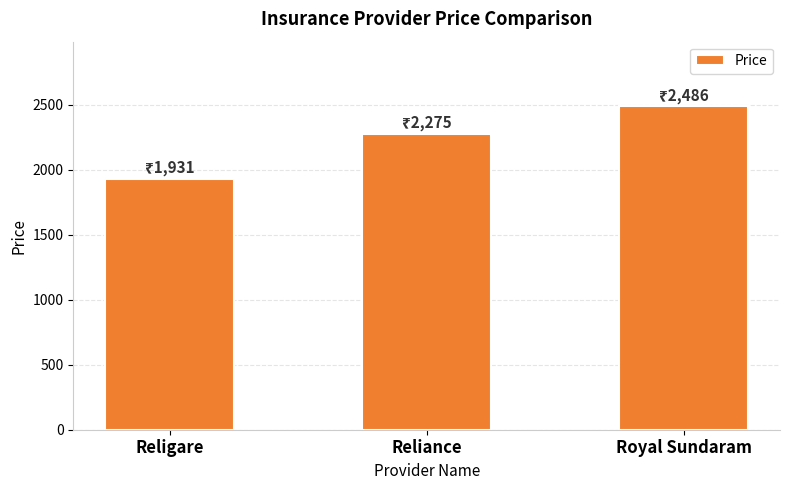

At which label is the value closest to 2208?

Reliance